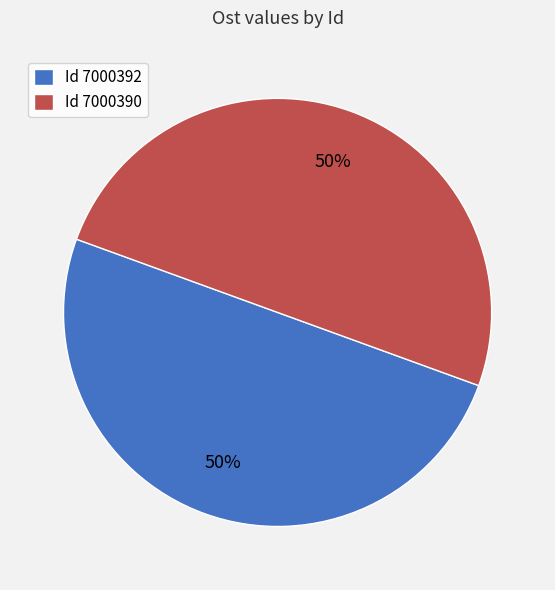

Is the sum of Id 7000390 and Id 7000392 greater than half?

Yes